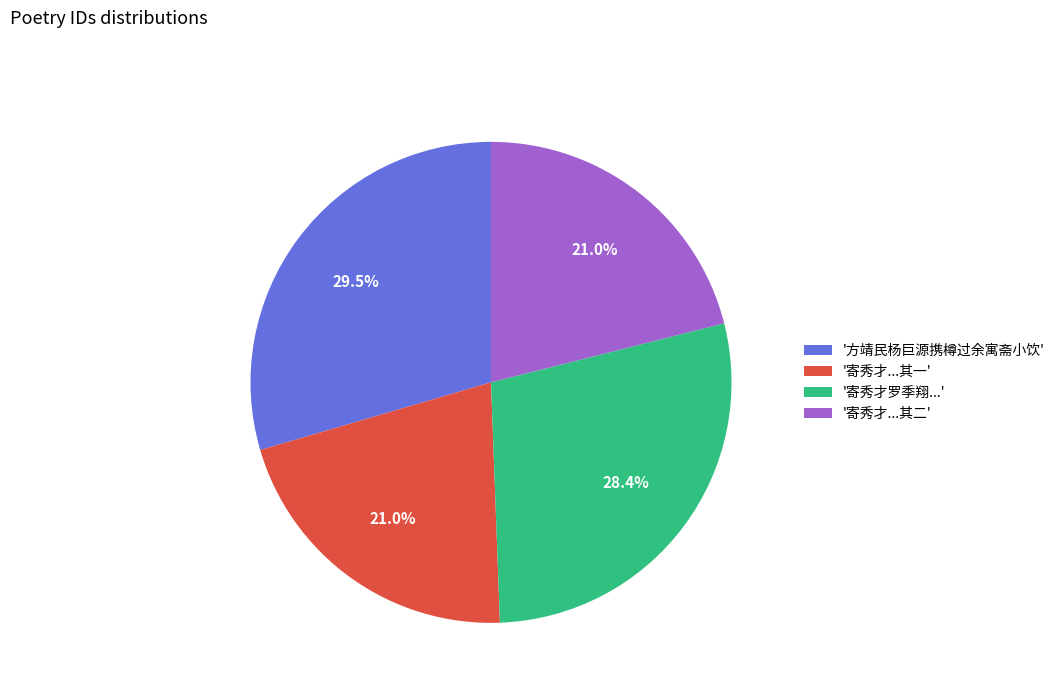

Does any single category account for the majority?

No